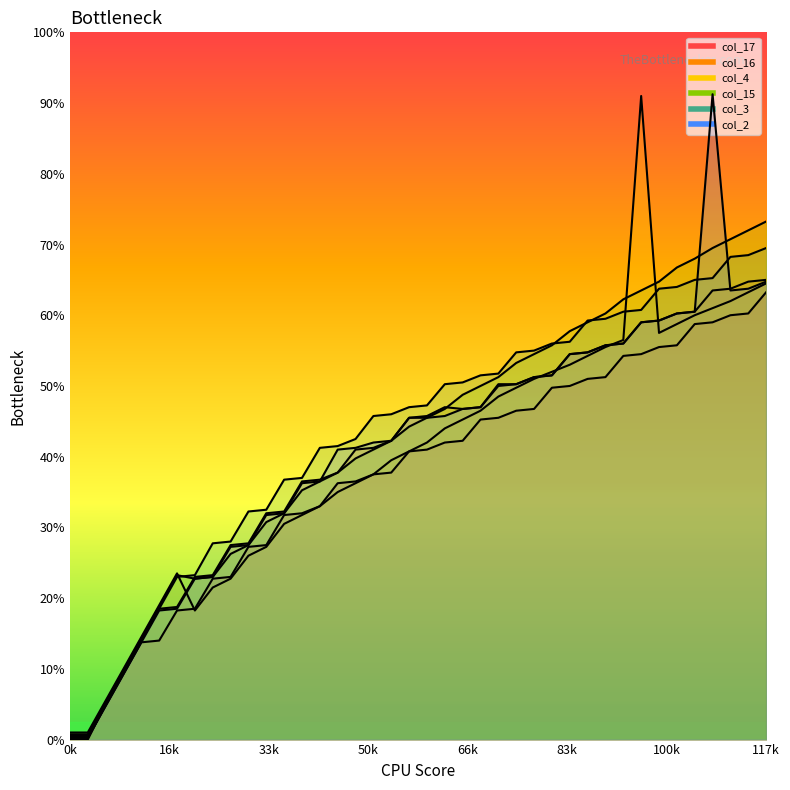

At which label is col_4 closest to 184?

23